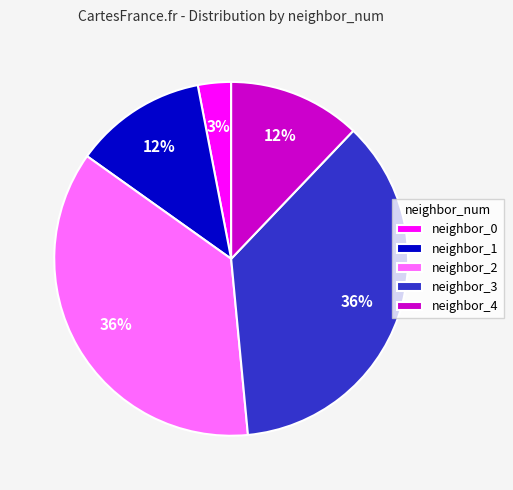

Is it true that neighbor_1 is 12% of the pie?

True